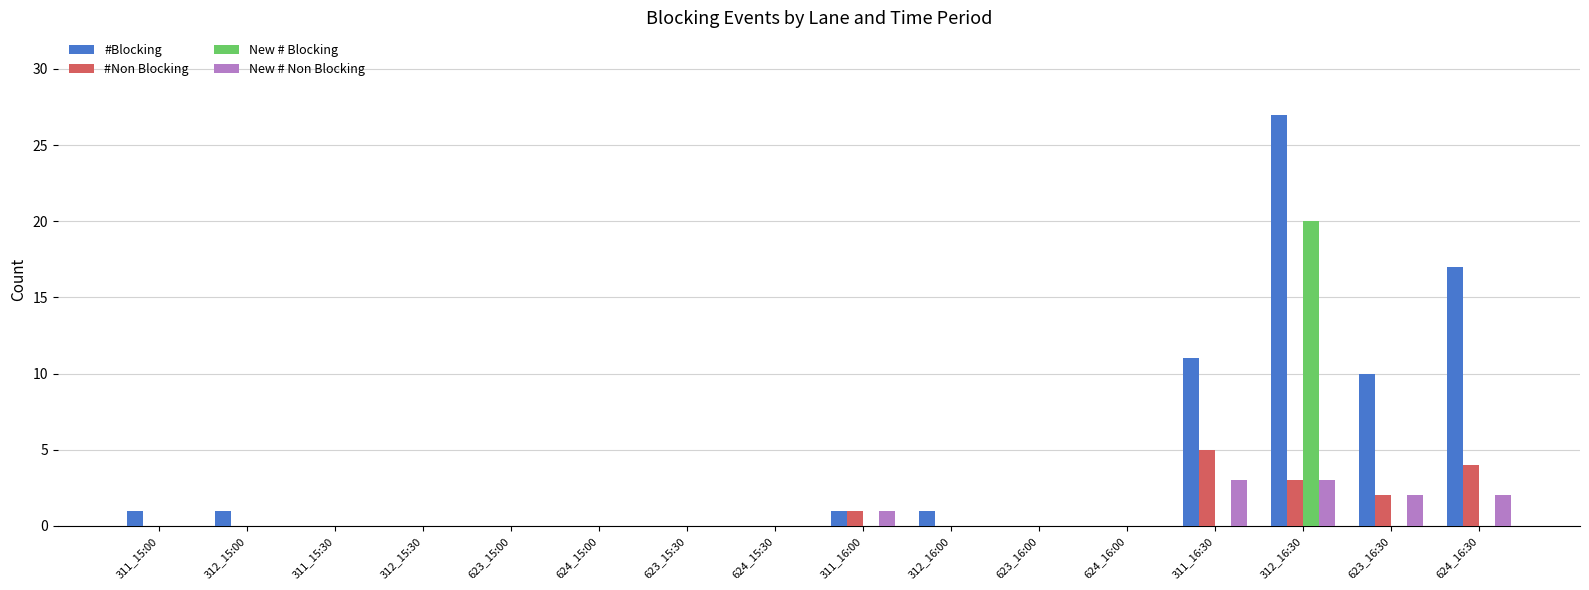

How many distinct data groups are displayed?

4